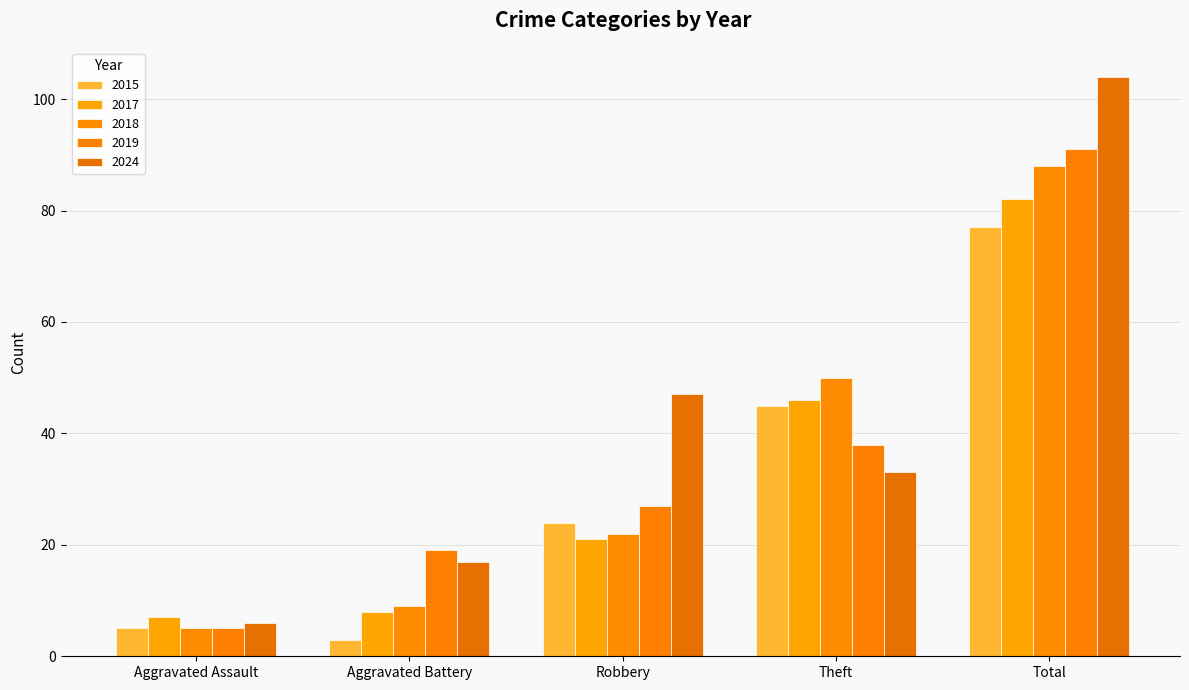

Count the number of data series in this chart.

5